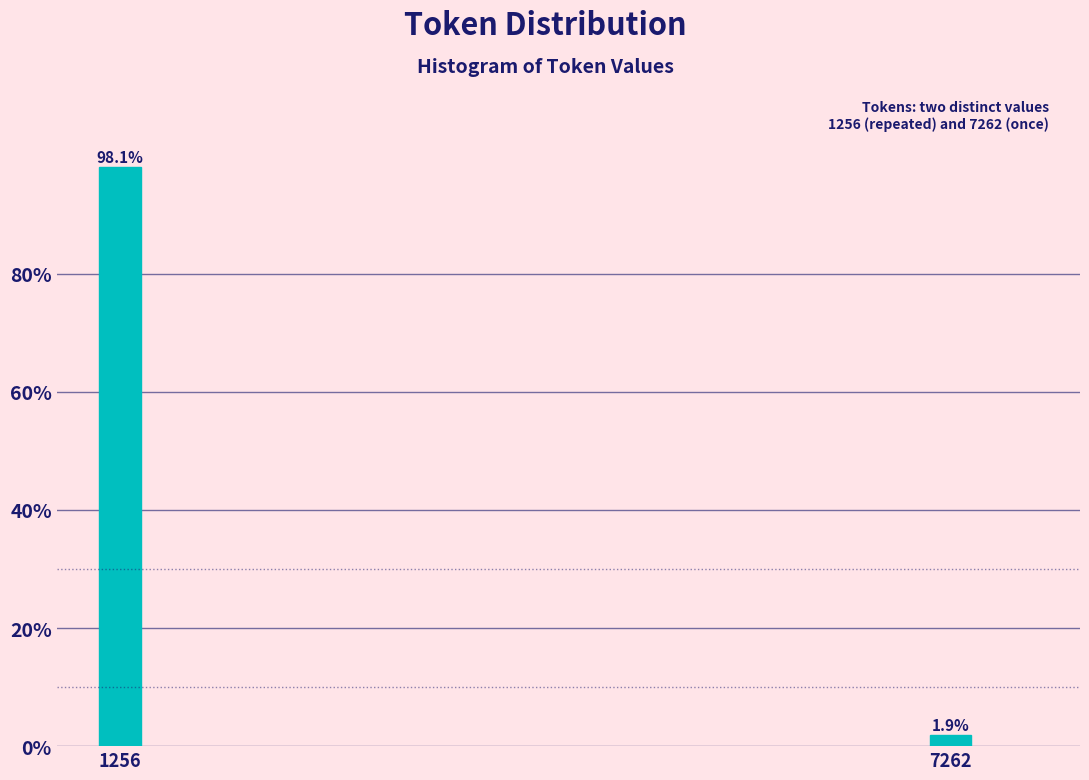

Reading left to right, what are all the values shown in this chart?

98.1	1.9